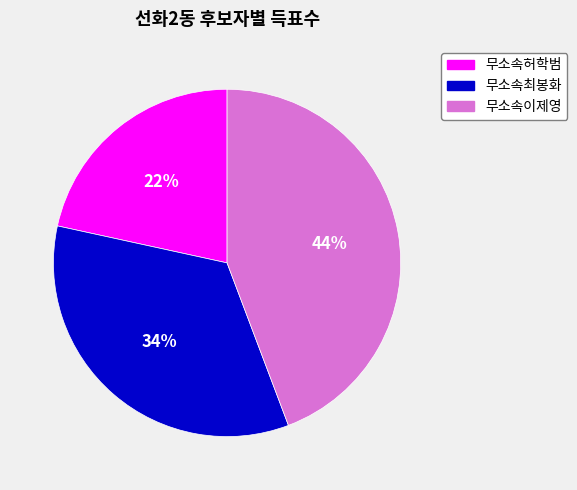

Does any single category account for the majority?

No